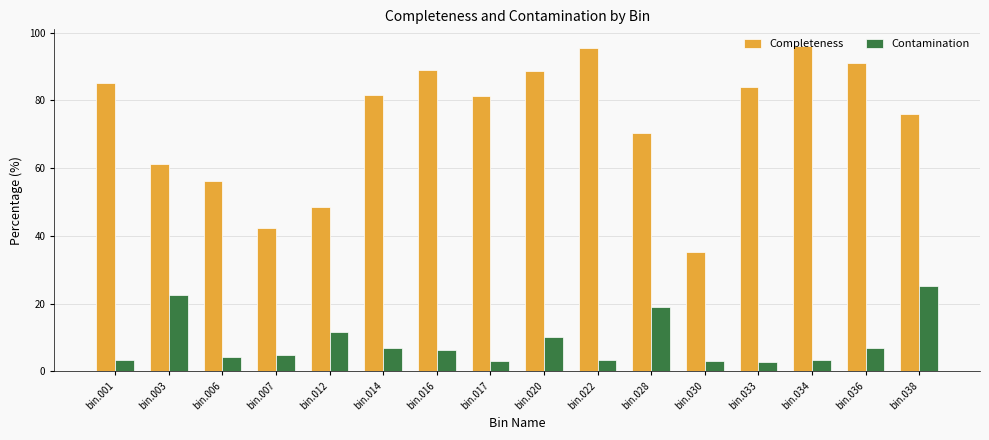

What are all the series names shown in the legend?

Completeness, Contamination